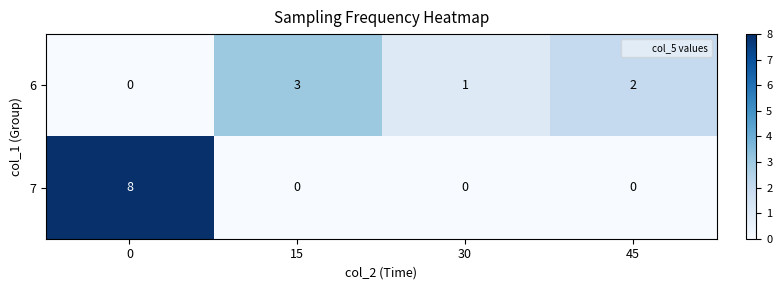

The value of 6 at 30 is 1. True or false?

True